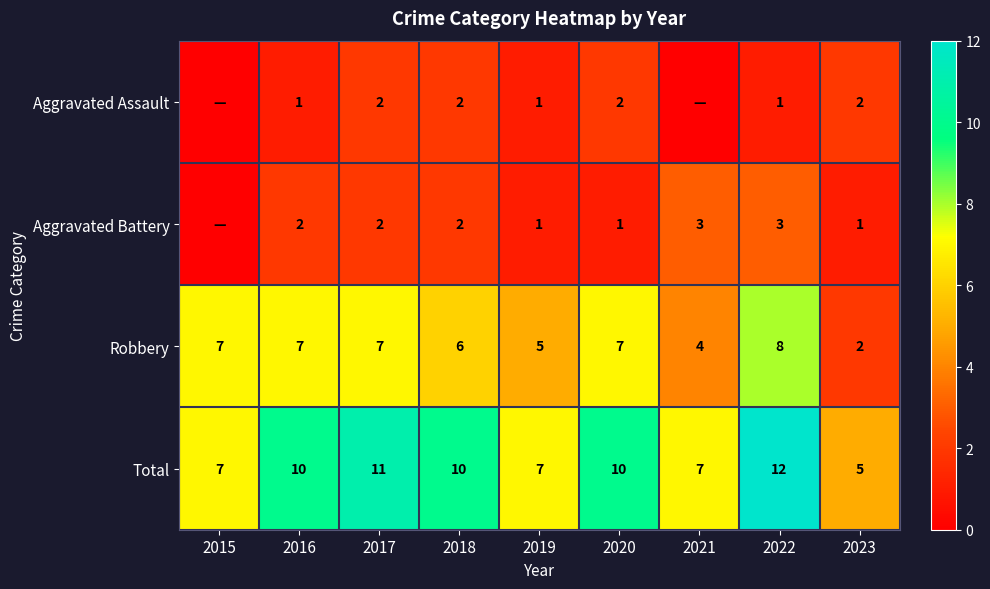

True or false: Robbery has a value of 7 at 2020.

True